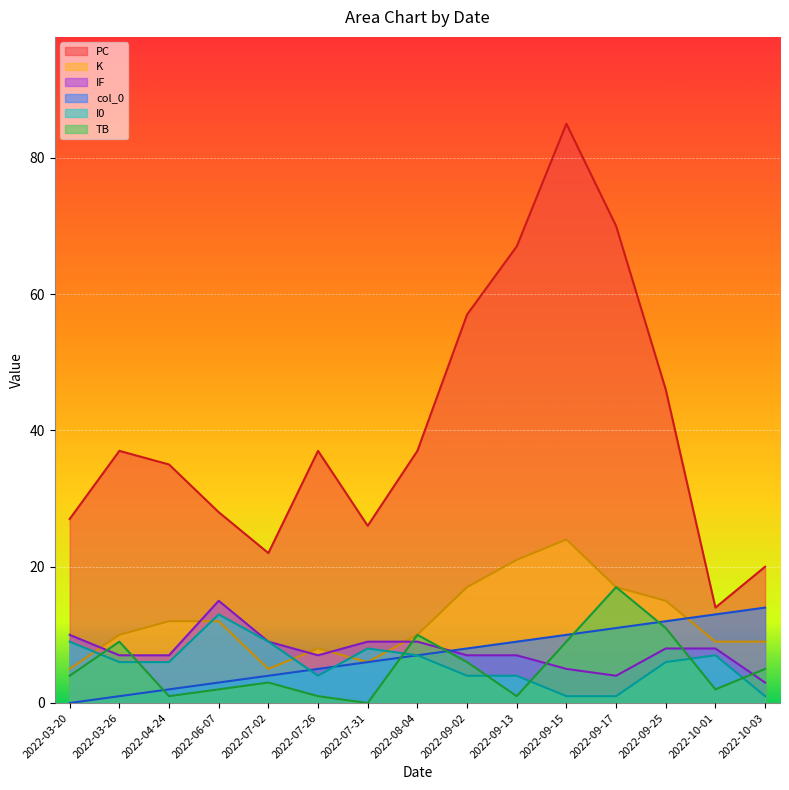

What is the difference between the highest and lowest values at 2022-07-31?

26